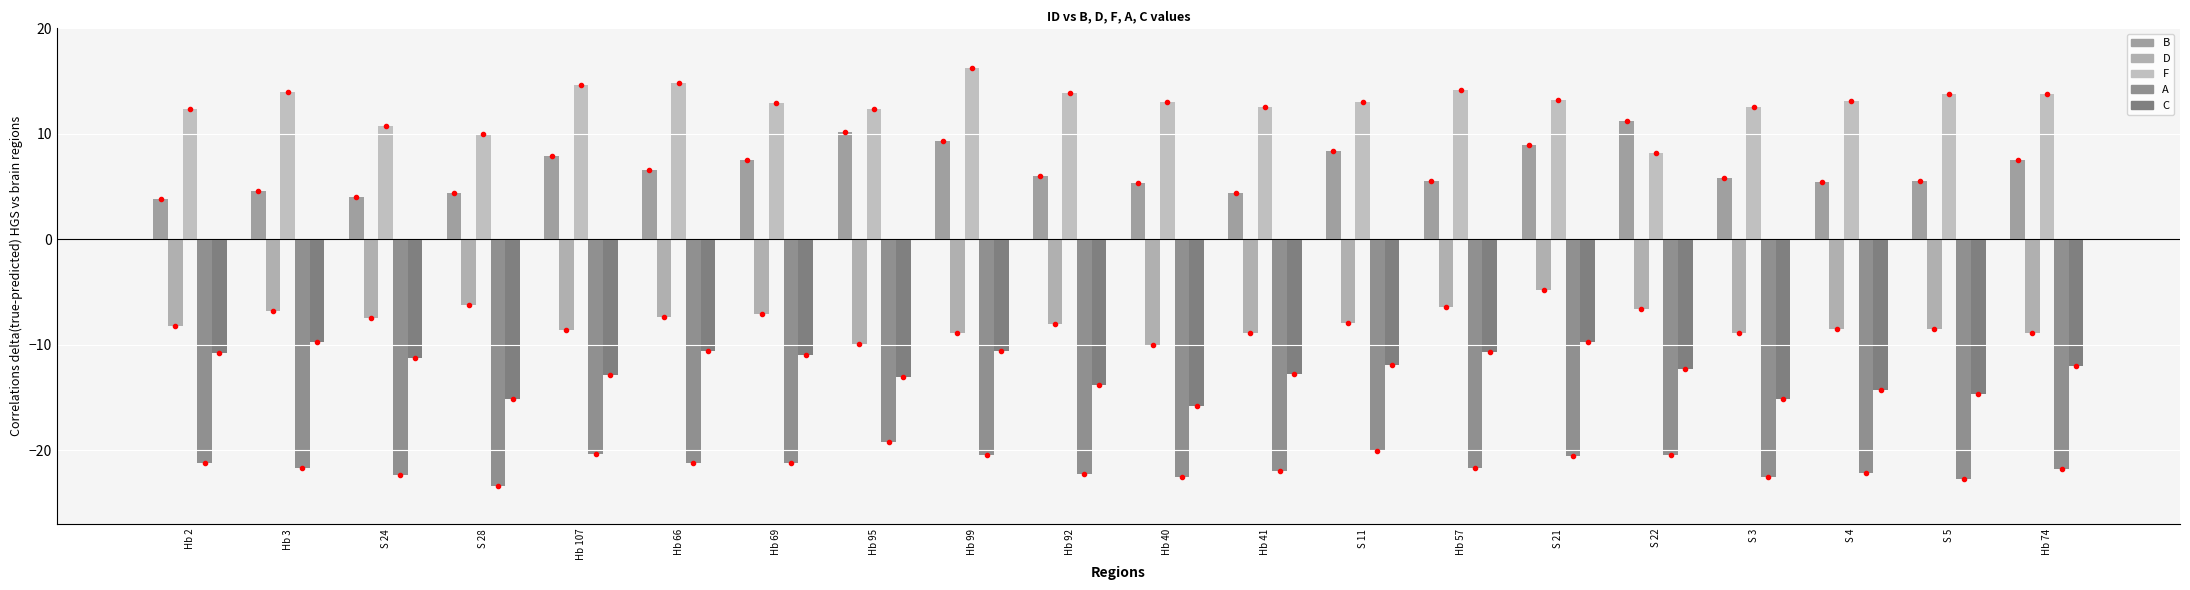

What is the difference between the highest and lowest values at S 22?

31.6